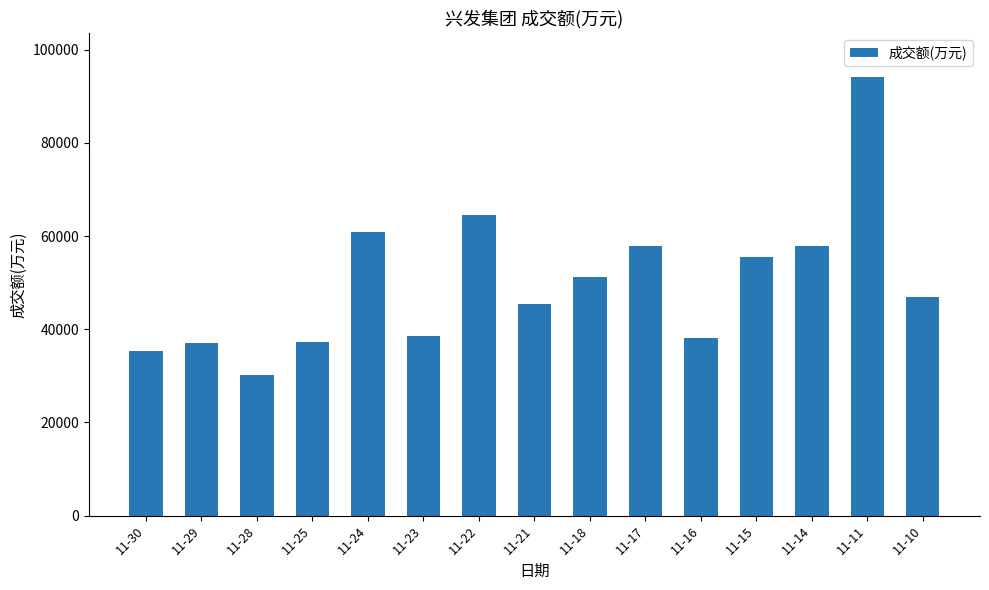

Which category has the highest value across all series?

11-11